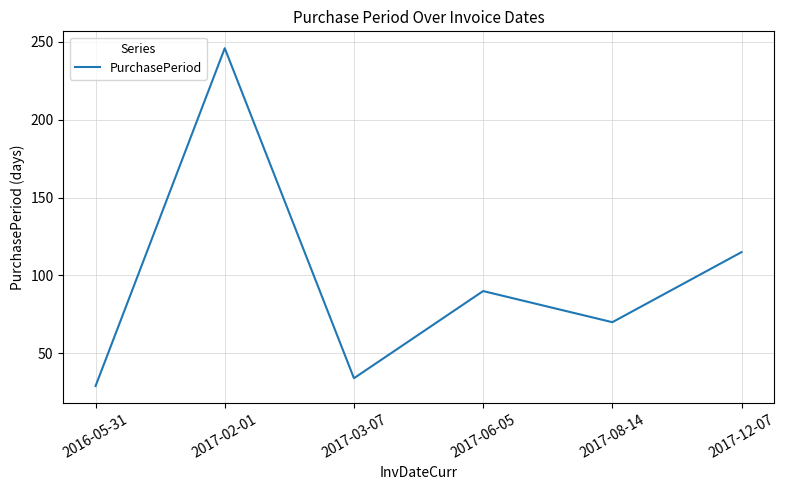

True or false: there are more than 1 points higher than both neighbors.

True